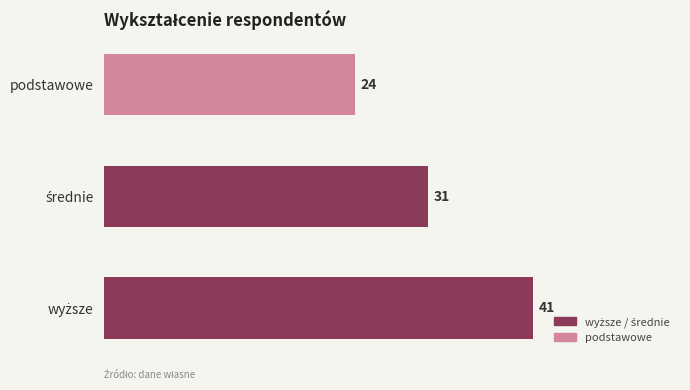

Which label corresponds to the largest value in the chart?

wyższe